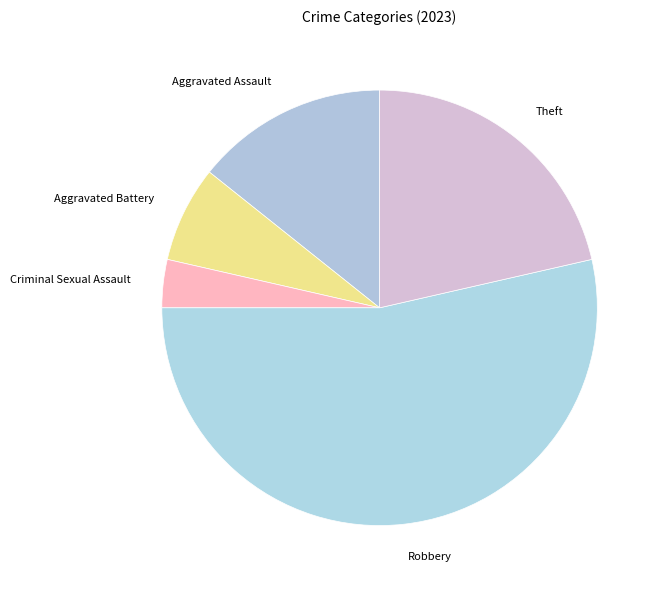

Which slice represents more than half of the pie?

Robbery